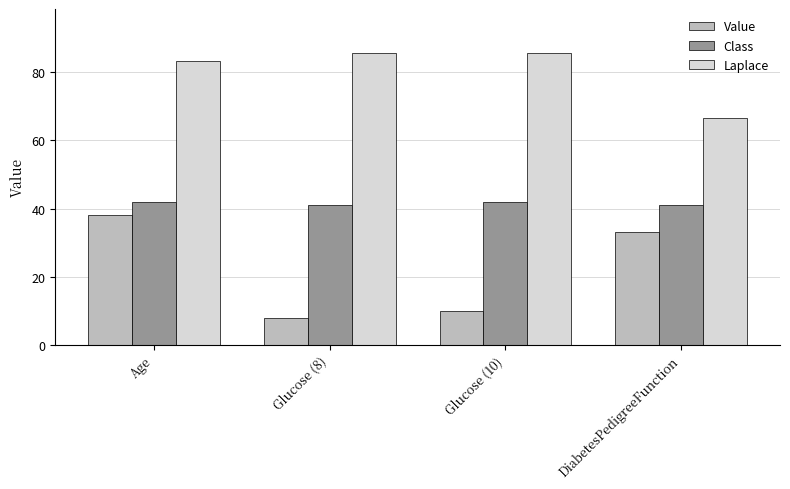

Reading left to right, list all the values displayed in this chart.

Value: 38.0	8.0	10.0	33.0
Class: 42.0	41.0	42.0	41.0
Laplace: 83.3	85.7	85.7	66.7